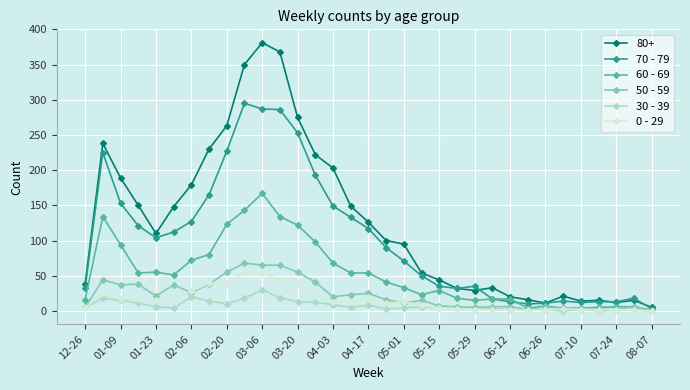

At how many categories does at least one series exceed 215?

8